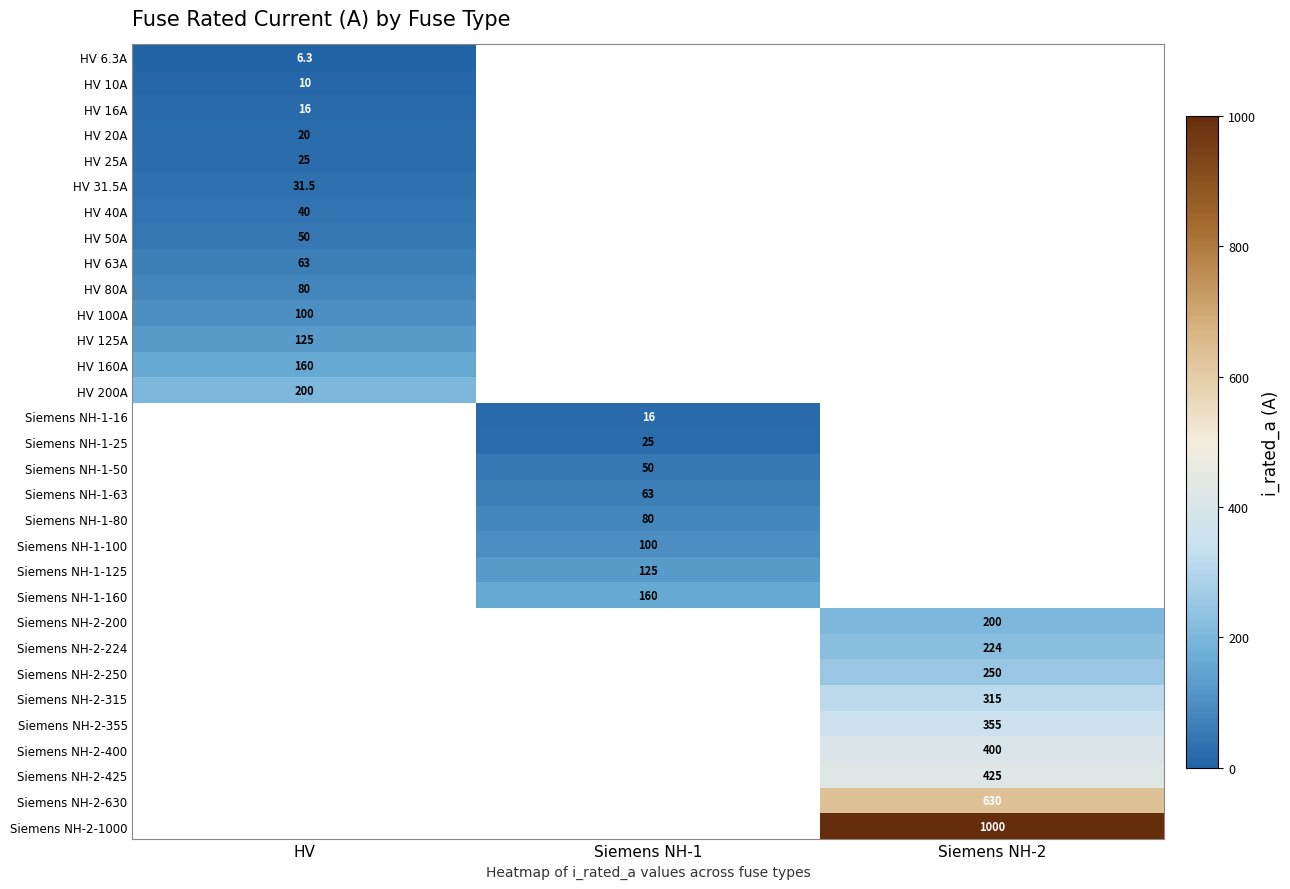

The value of Siemens NH-2-425 at Siemens NH-2 is 623.4. True or false?

False